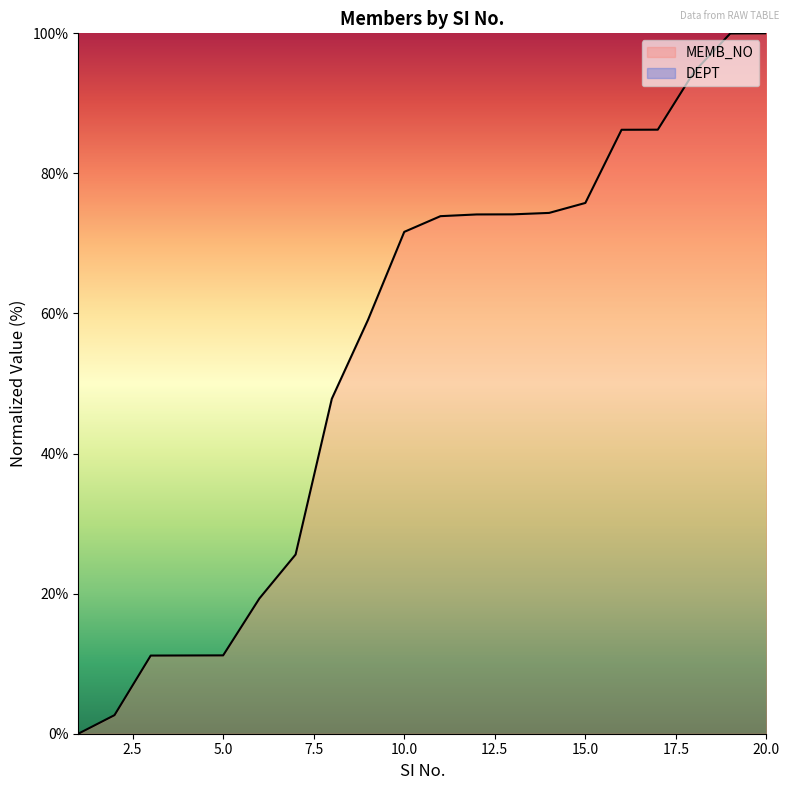

True or false: DEPT and MEMB_NO intersect in this chart.

False